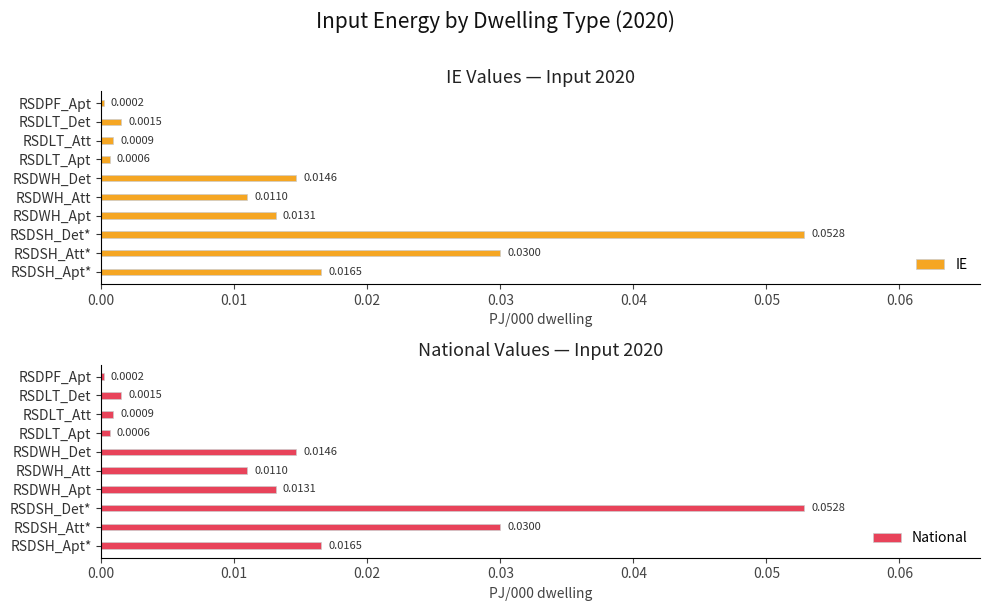

At which label is National closest to 0?

RSDPF_Apt